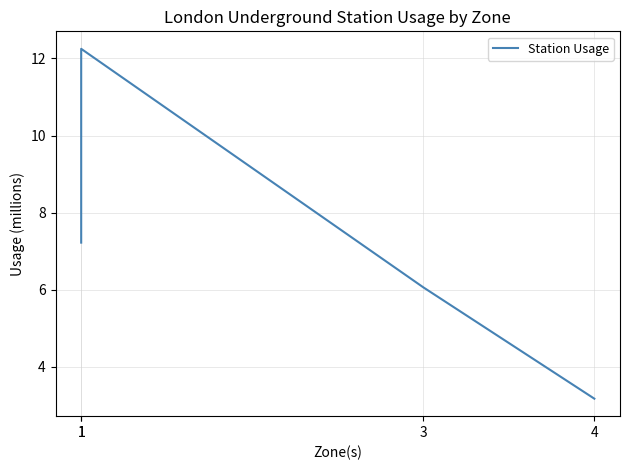

Reading right to left, transcribe all the data shown in this chart.

4=3.2	3=6.1	1=12.2	1=7.2